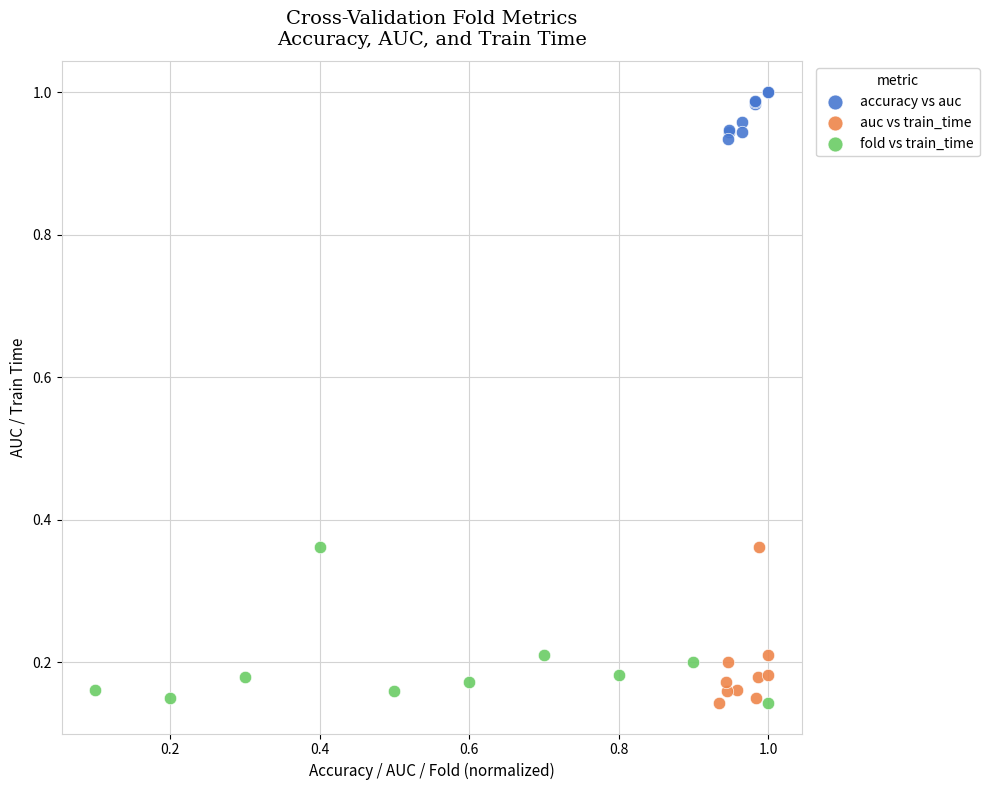

Which series contains the highest Y value?

accuracy vs auc